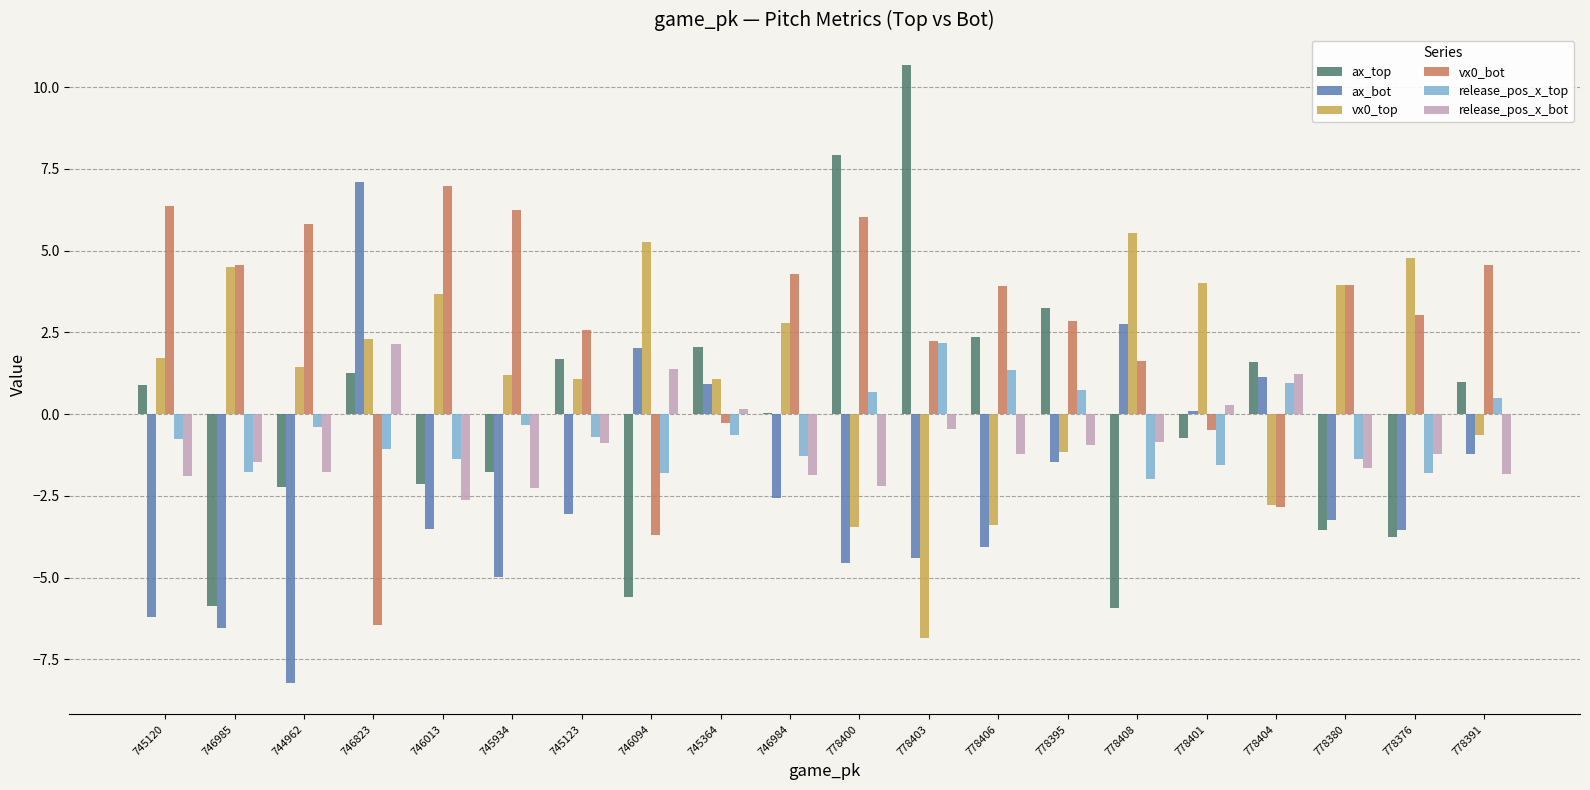

The ax_bot series shows 7.1 at 746823. True or false?

True